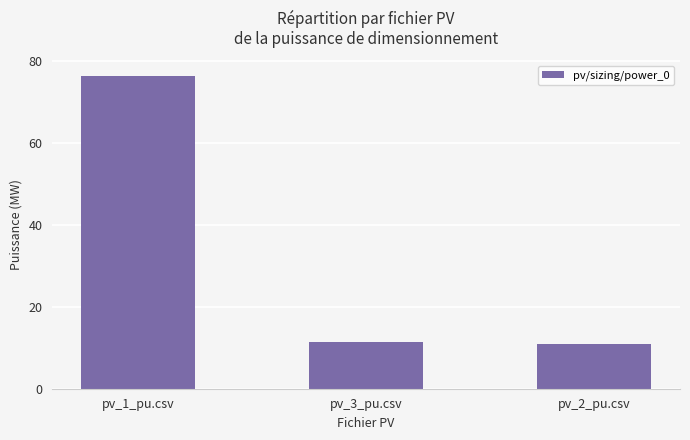

Does the chart contain any negative values?

No